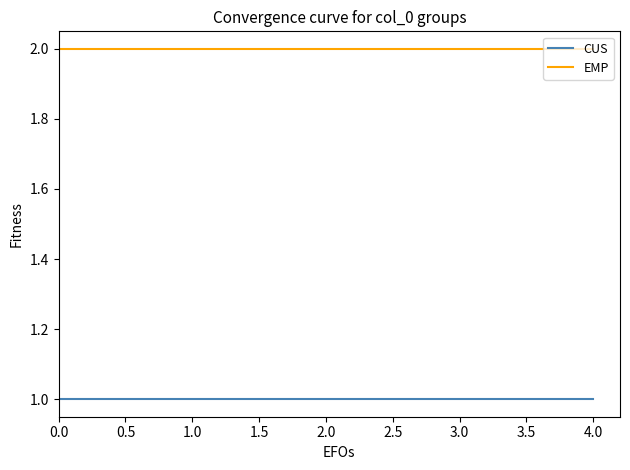

Reading left to right, what are all the values shown in this chart?

CUS: 1	1	1	1	1
EMP: 2	2	2	2	2